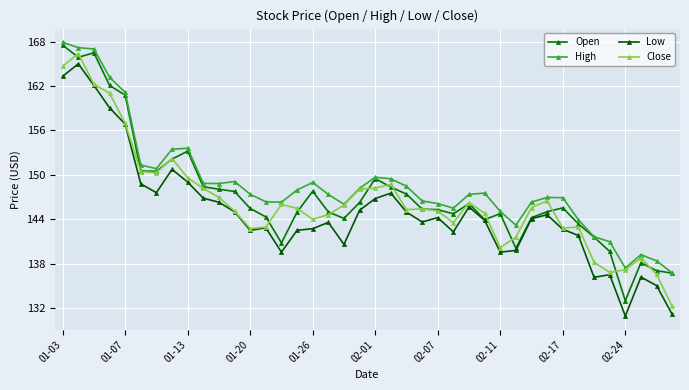

List the series in order of their overall mean, highest first.

High, Open, Close, Low